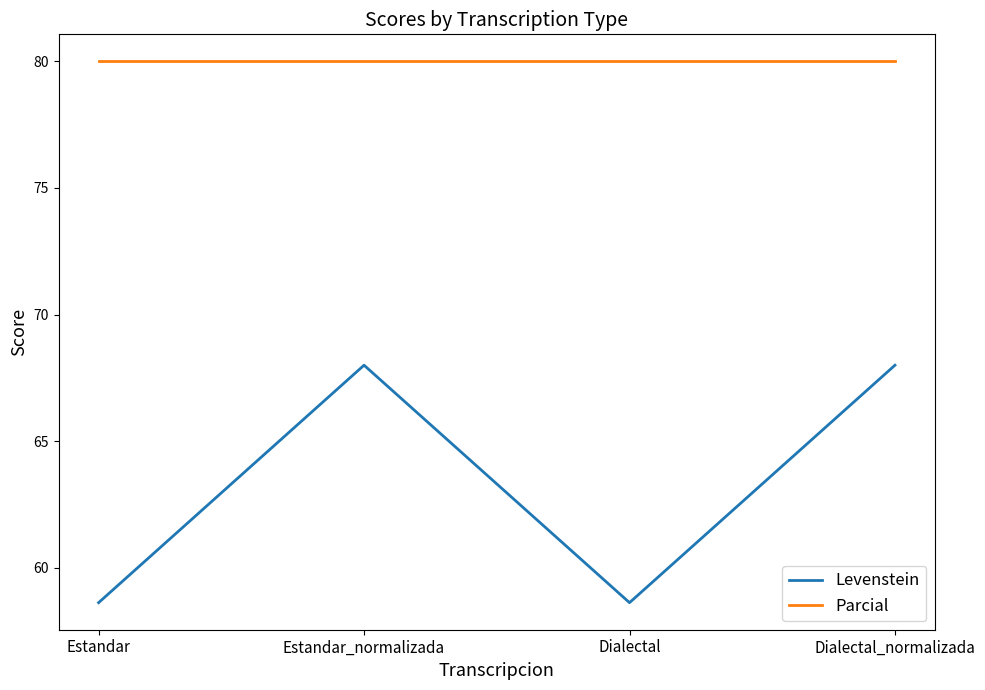

Reading right to left, what are all the values shown in this chart?

Levenstein: 68.0	58.6	68.0	58.6
Parcial: 80.0	80.0	80.0	80.0